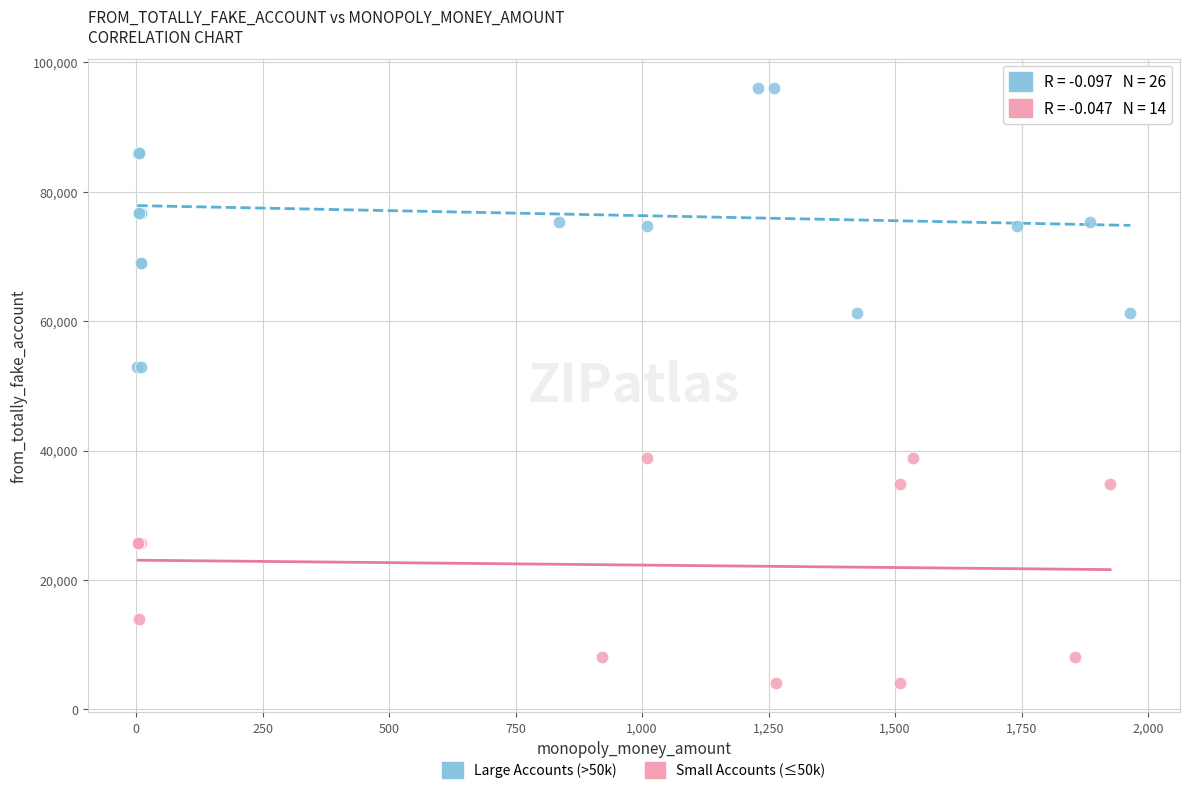

Which series reaches the maximum Y coordinate?

Large Accounts (>50k)